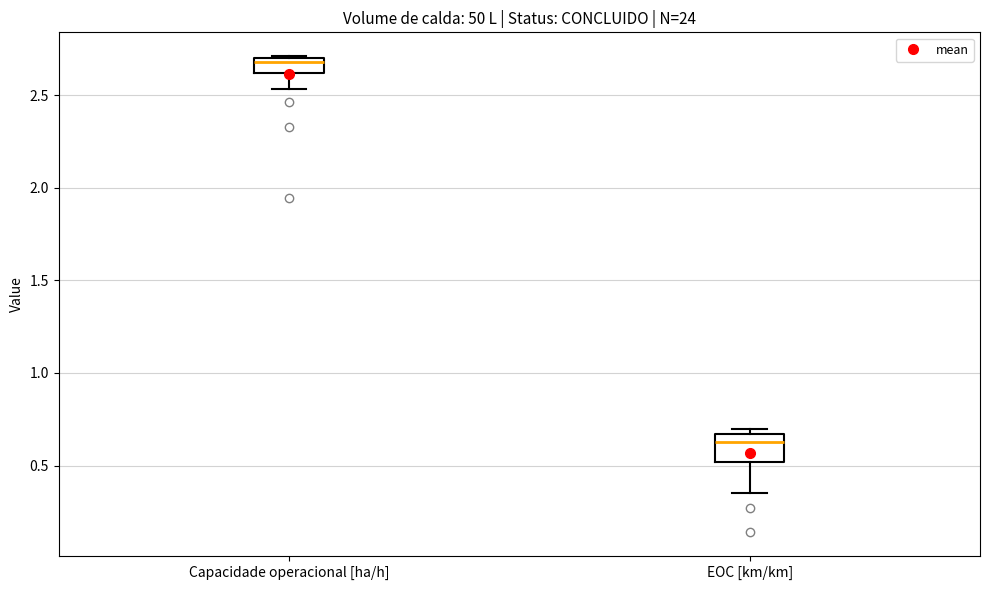

Which box has the lowest median line?

EOC [km/km]